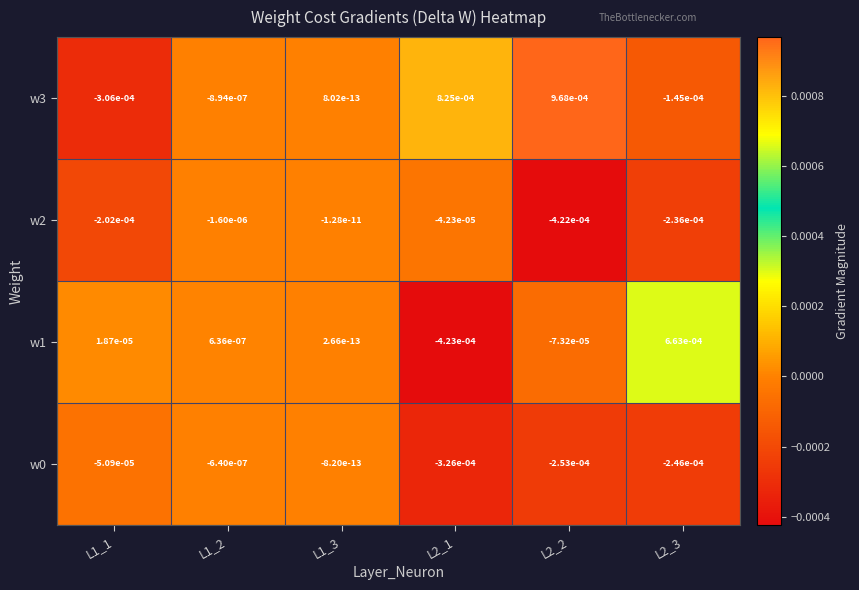

Is the value of w1 at L2_2 greater than the value of w2 at L2_2?

Yes